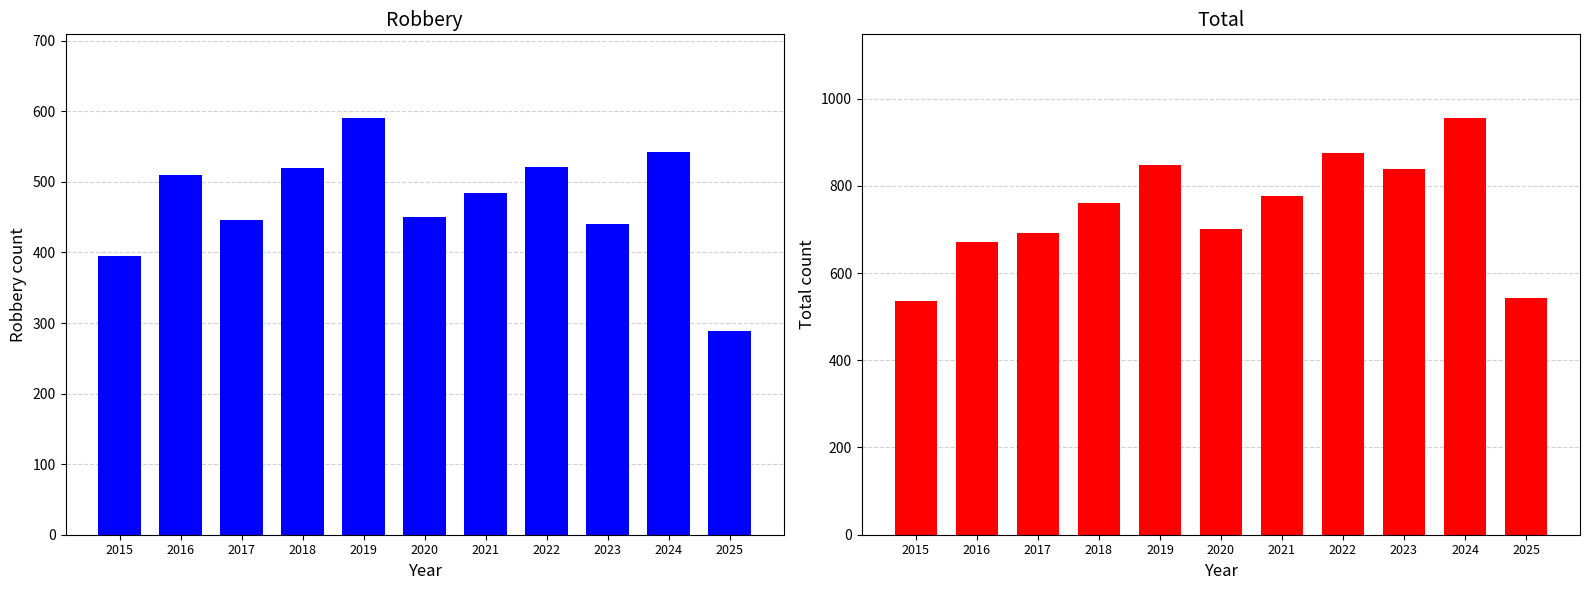

At how many categories does at least one series exceed 866?

2